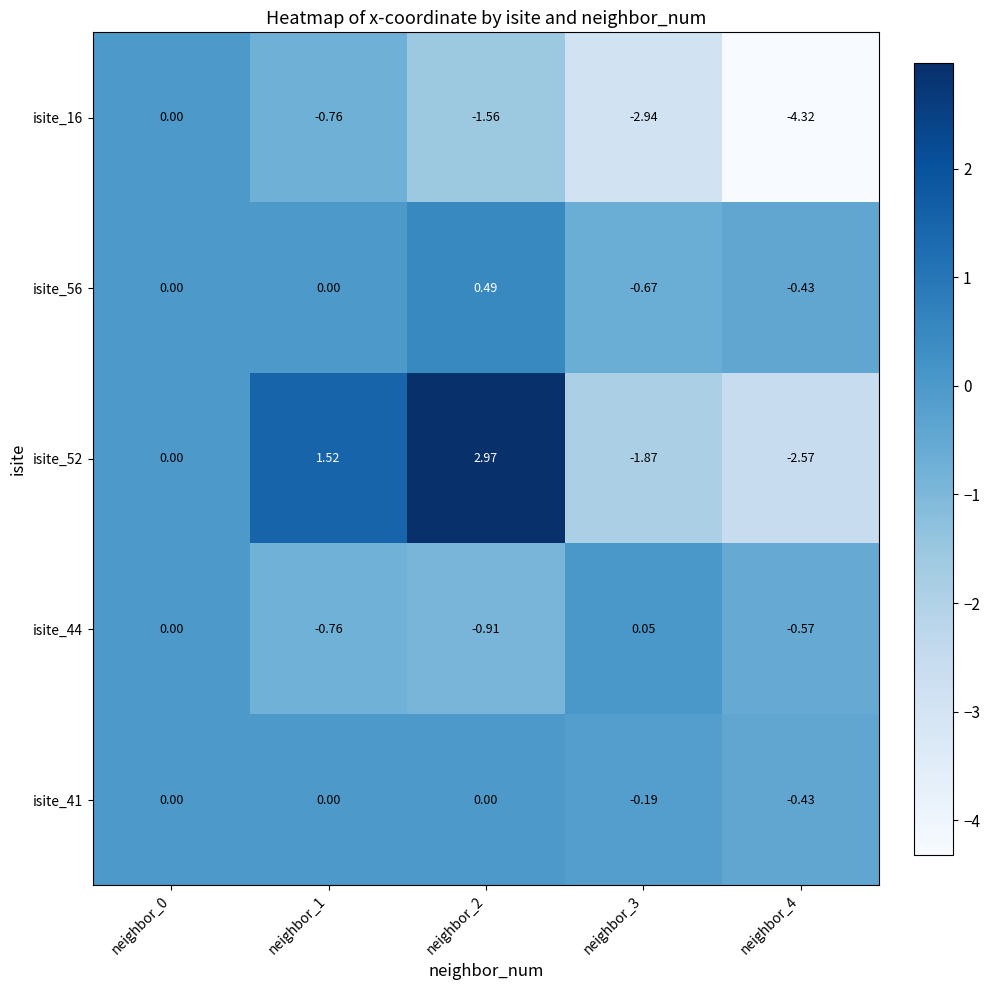

Is the value of isite_41 at neighbor_2 greater than the value of isite_56 at neighbor_3?

Yes